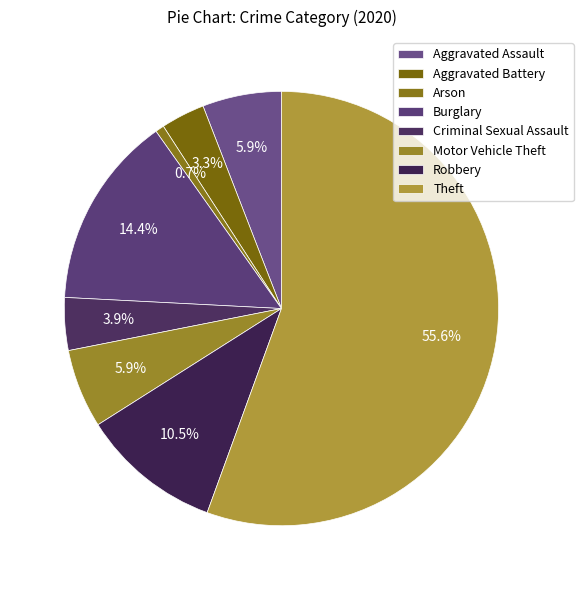

Which category has the smallest portion of the pie?

Arson